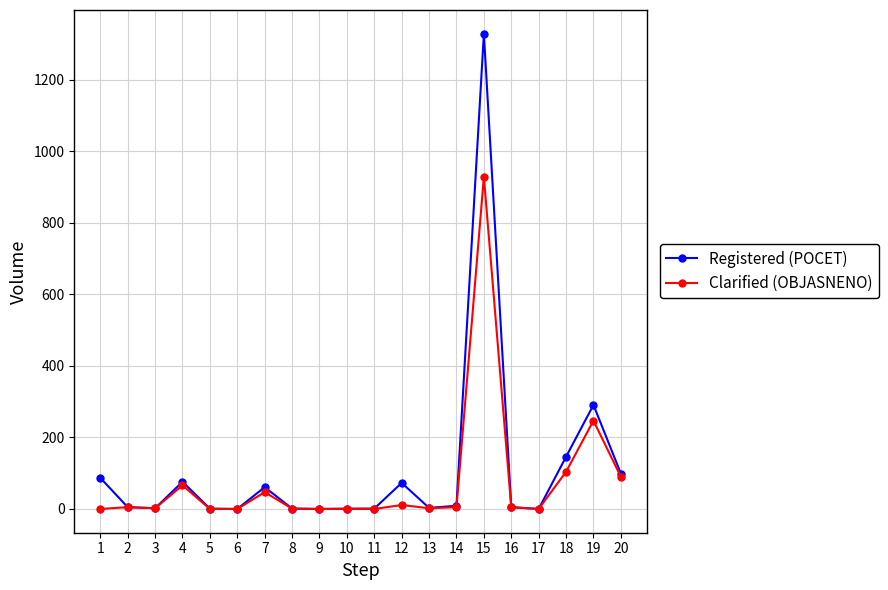

What is the average value of the Clarified (OBJASNENO) series?

76